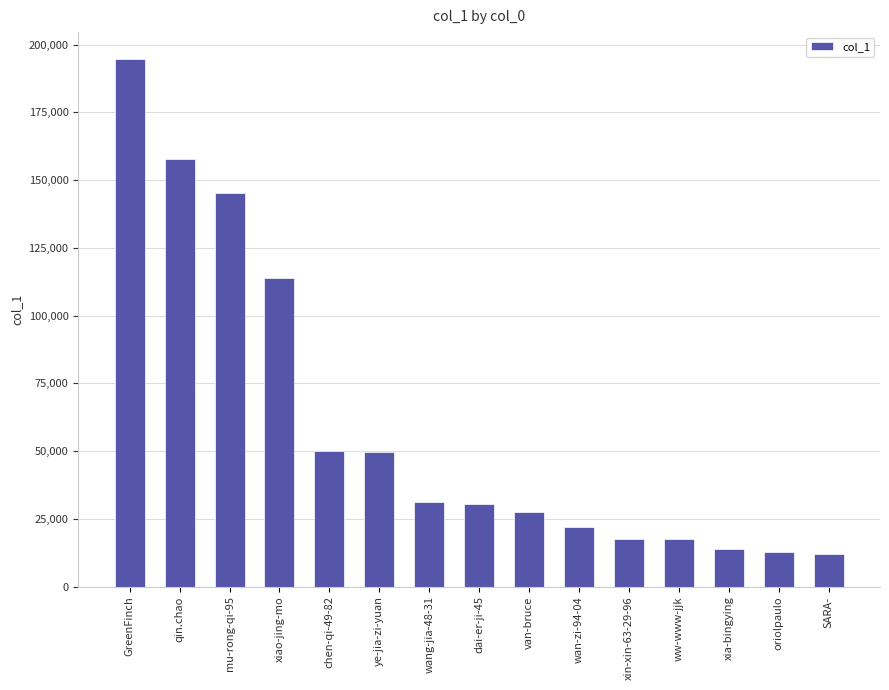

Which label corresponds to the largest value in the chart?

GreenFinch